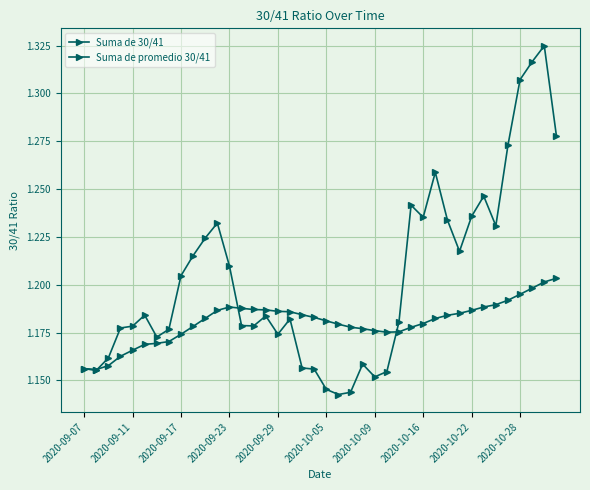

How many categories are shown in the chart?

40